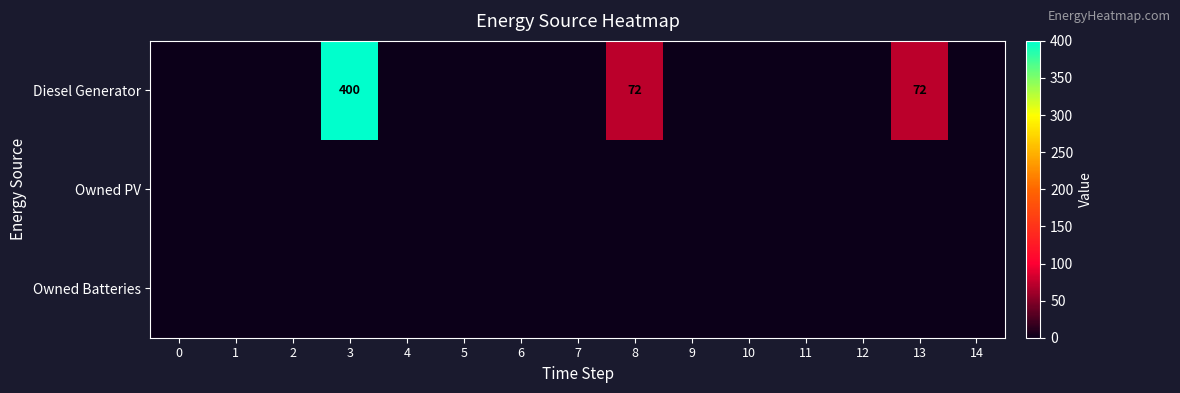

How many categories are shown in the chart?

15